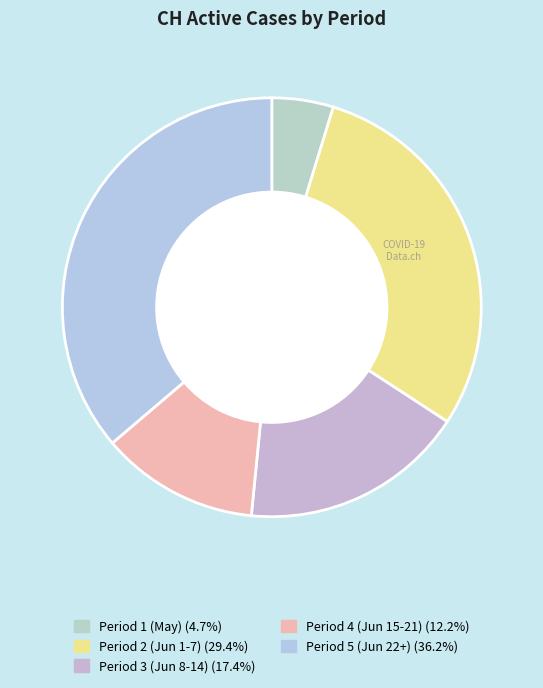

How many slices are in this pie chart?

5